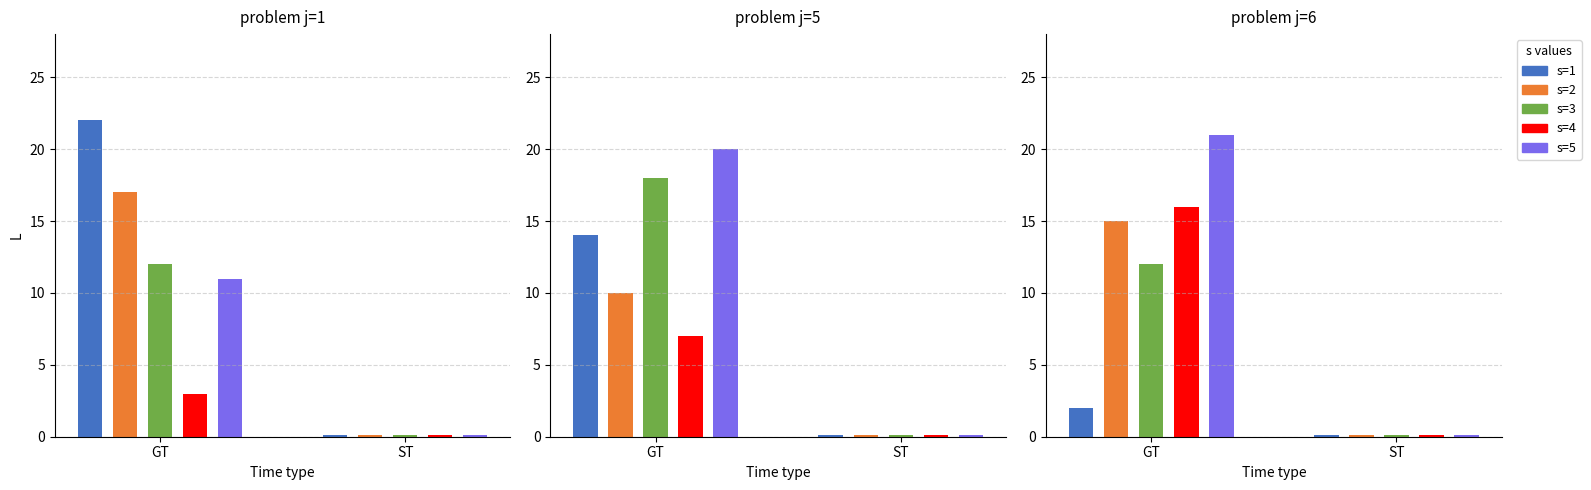

What is the approximate value of j=6 at s=4, to the nearest 10?

20